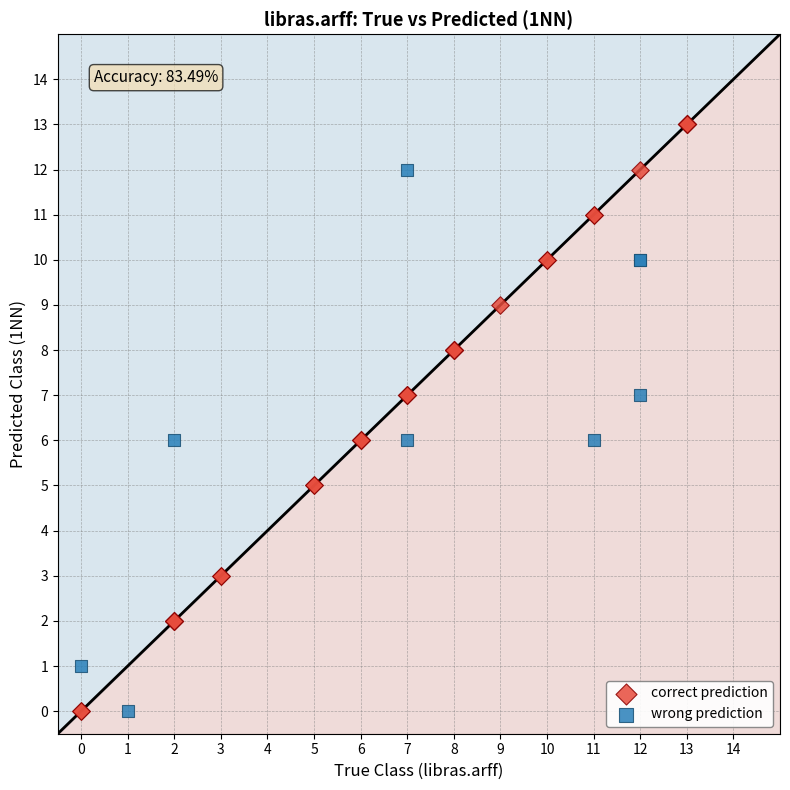

Which series has the largest Y range (max minus min)?

correct prediction